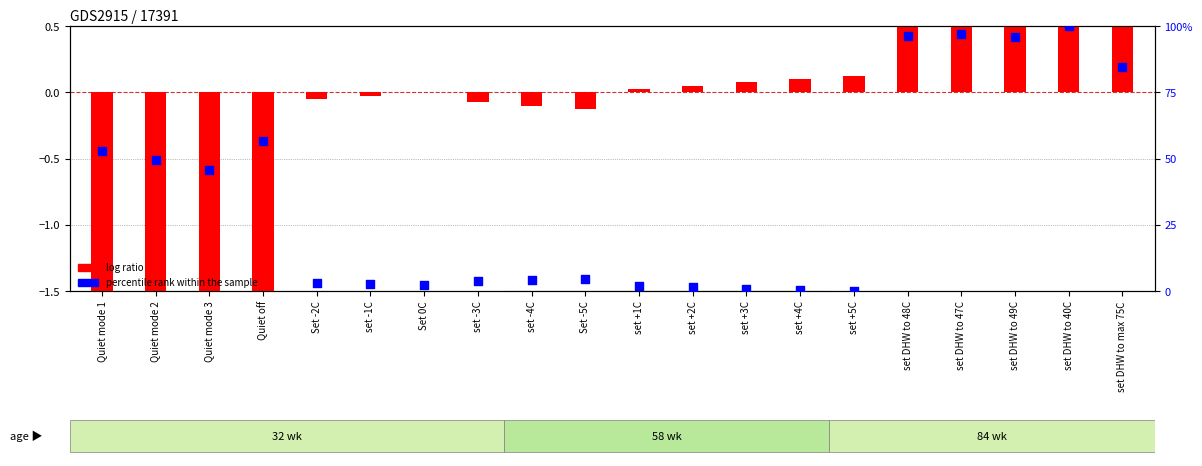

Which series contains the highest Y value?

percentile rank within the sample